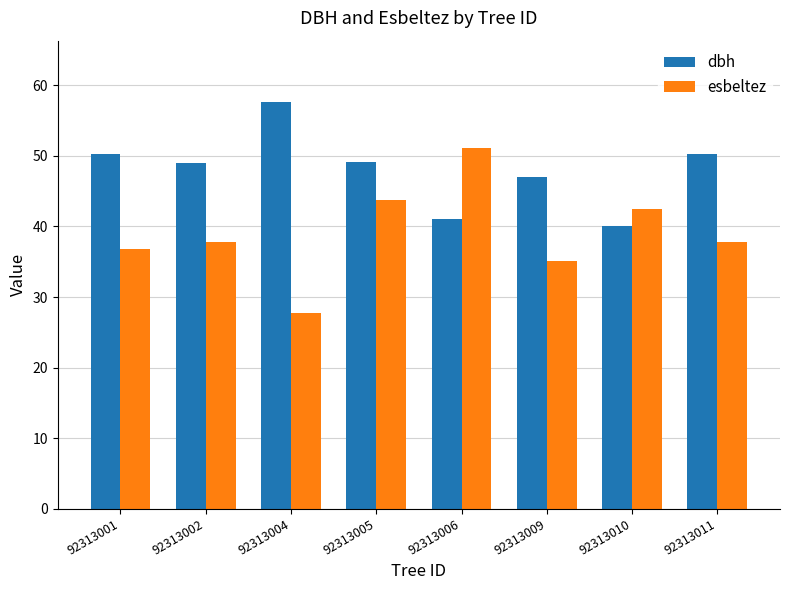

What is the minimum value shown in the chart?

27.7